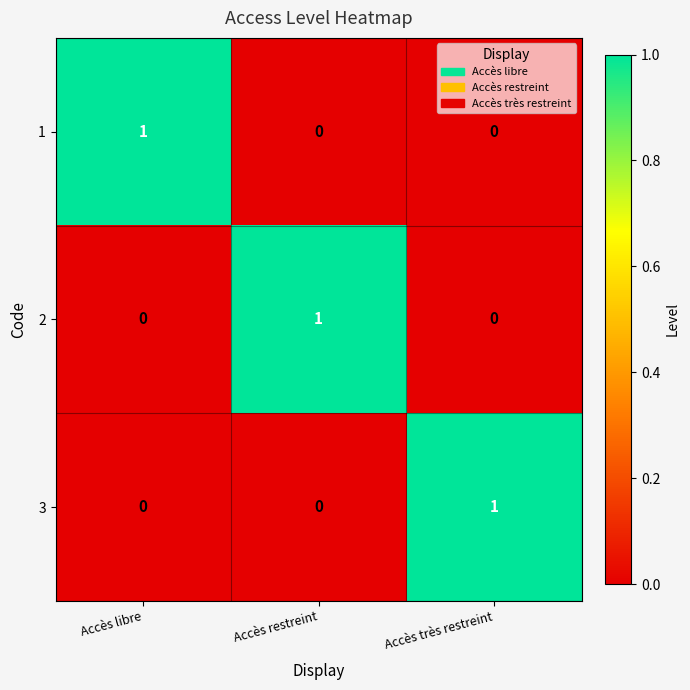

What is the total value across all series at Accès libre?

1